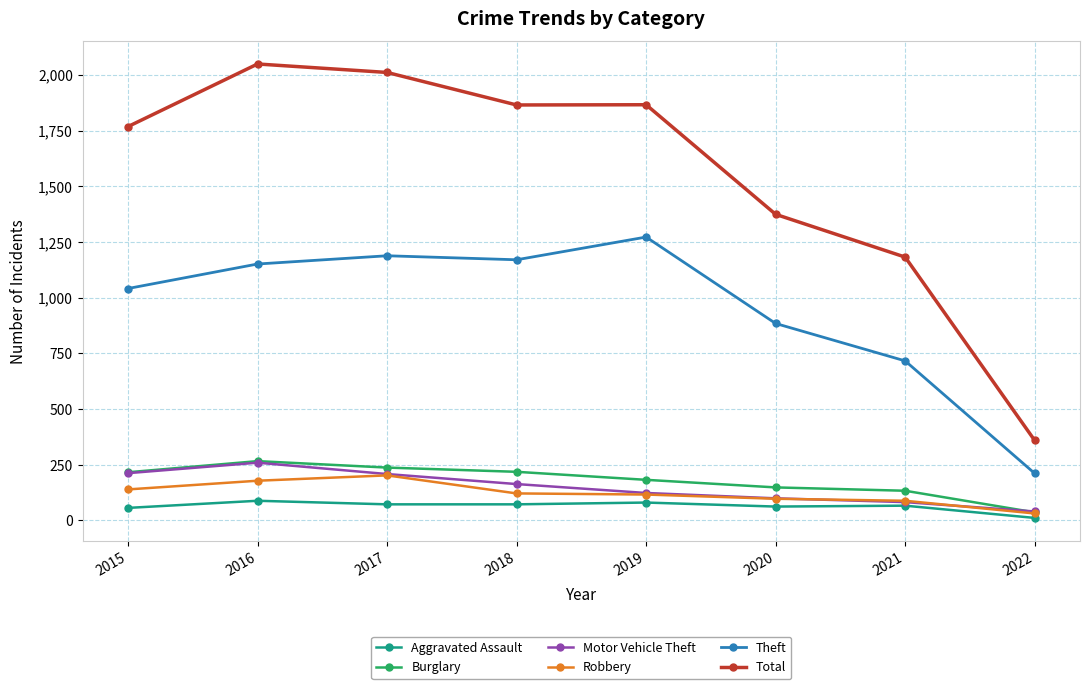

What is the sum of all Total values?

12474